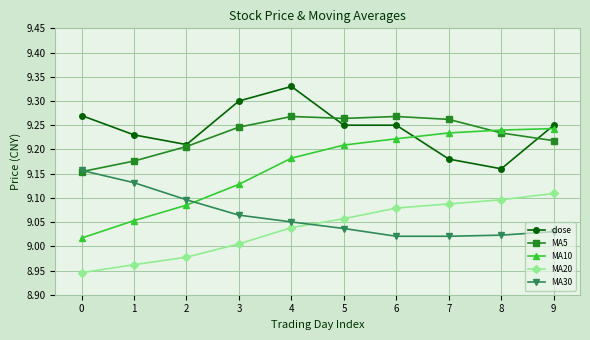

True or false: MA5 and MA20 cross at least once.

False